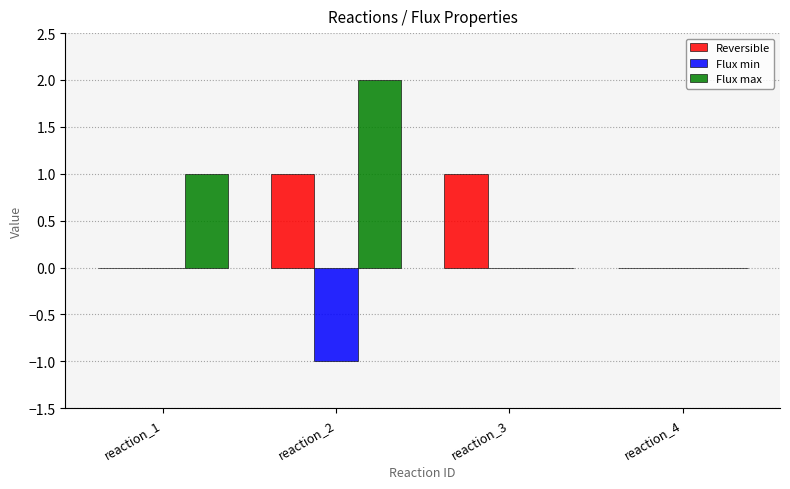

How many groups of bars are there?

4